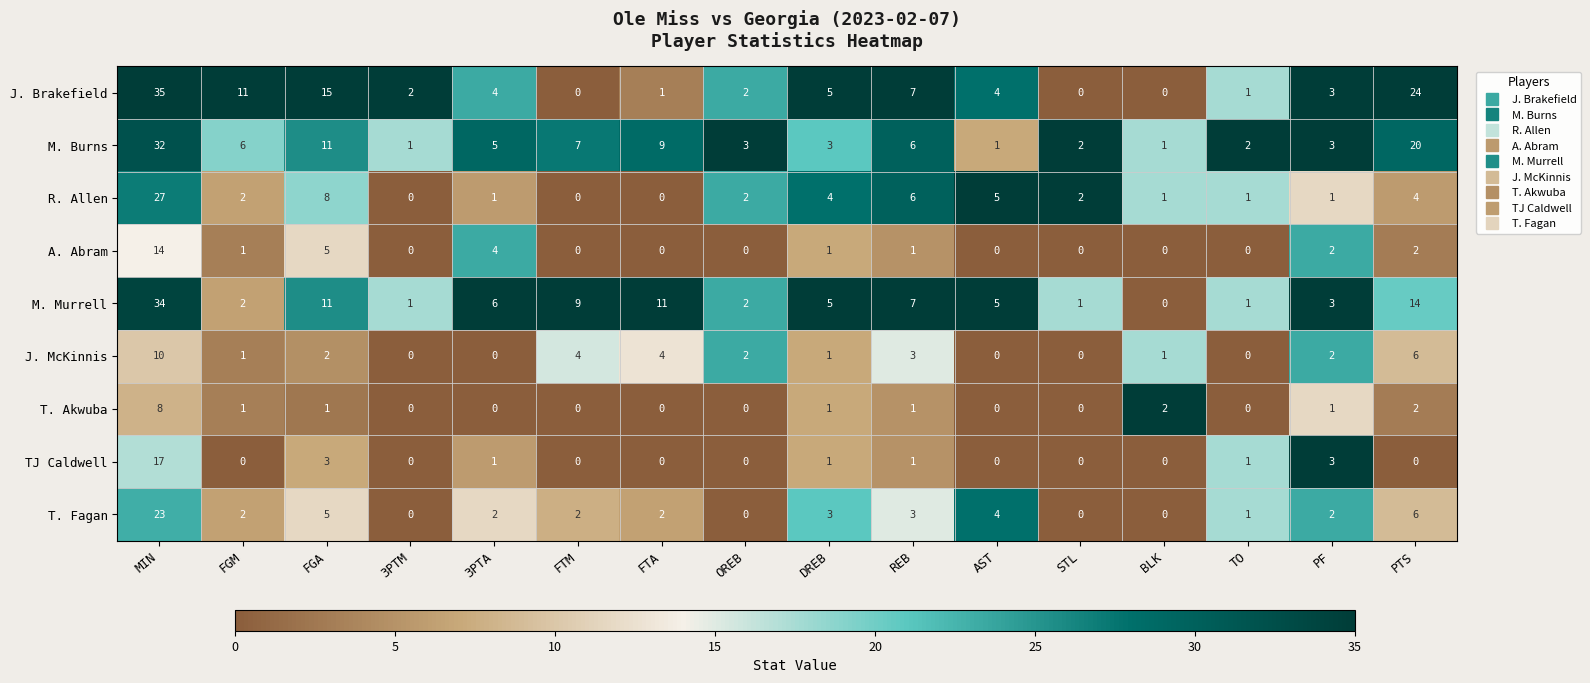

Is it true that TJ Caldwell equals 0 at AST?

True